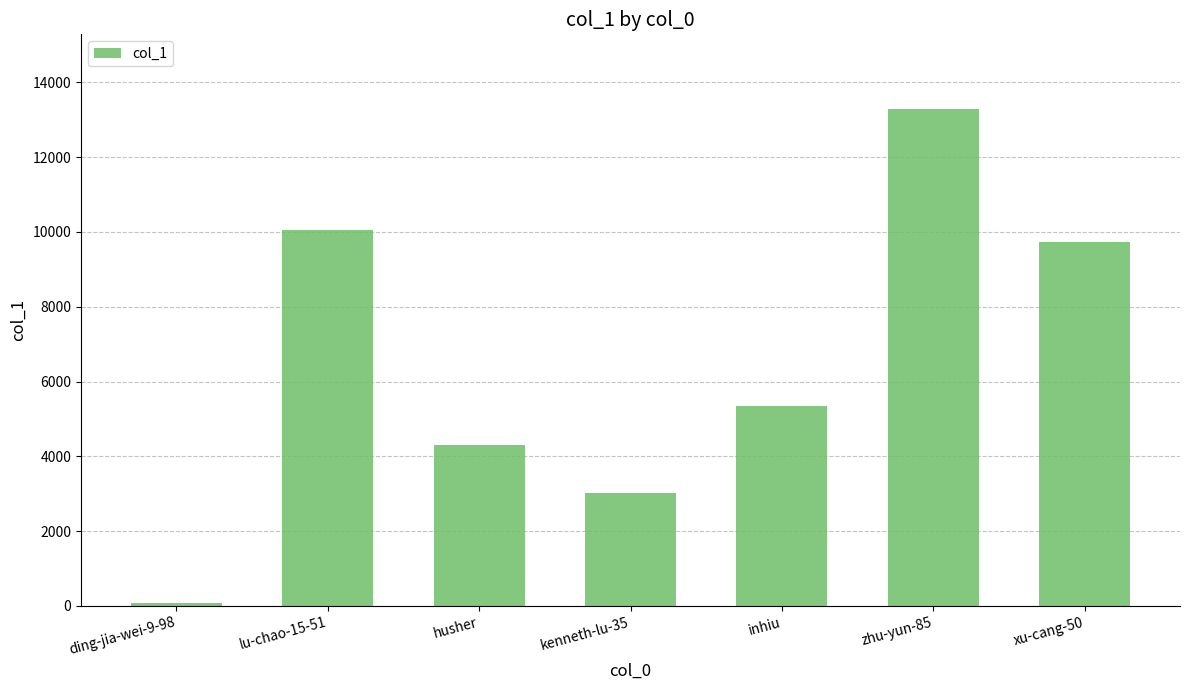

How many categories are shown in the chart?

7